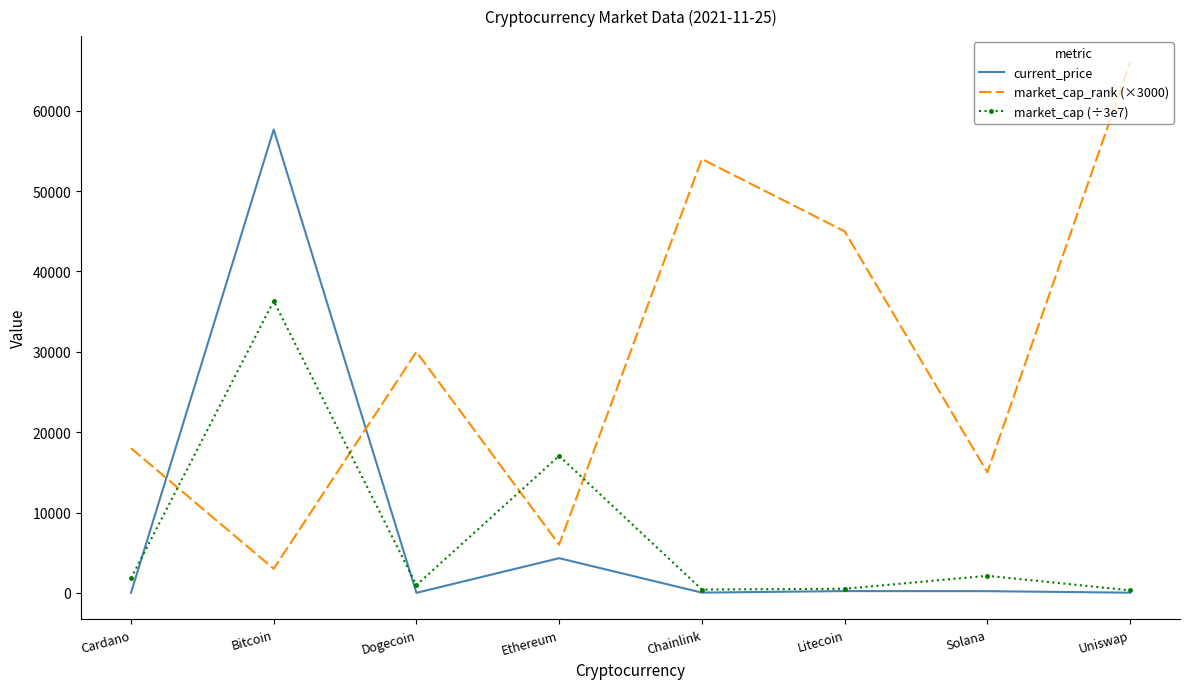

True or false: market_cap (÷3e7) and current_price cross at least once.

True